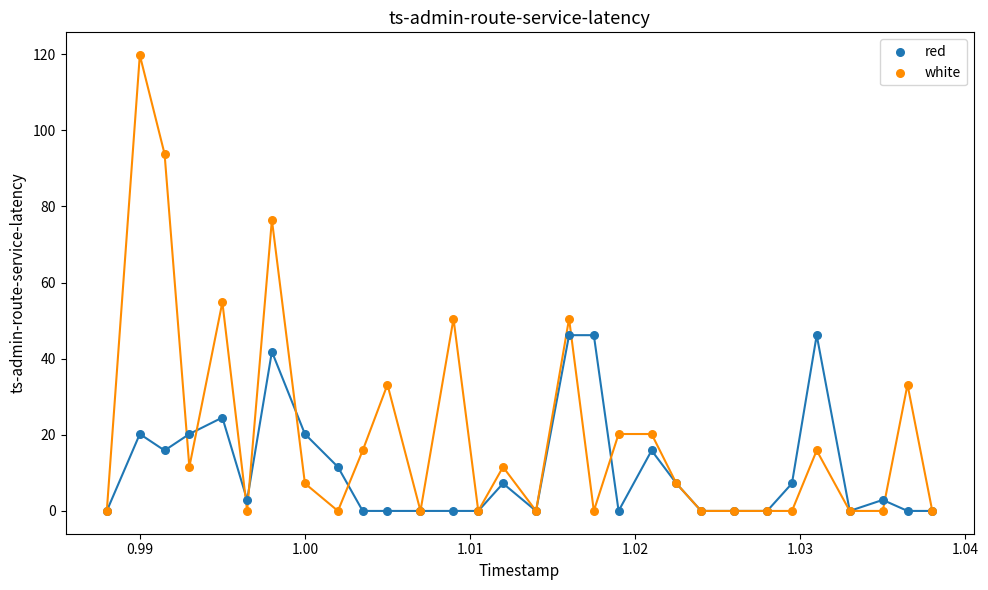

In the white series, what Y value is closest to 59?

54.8